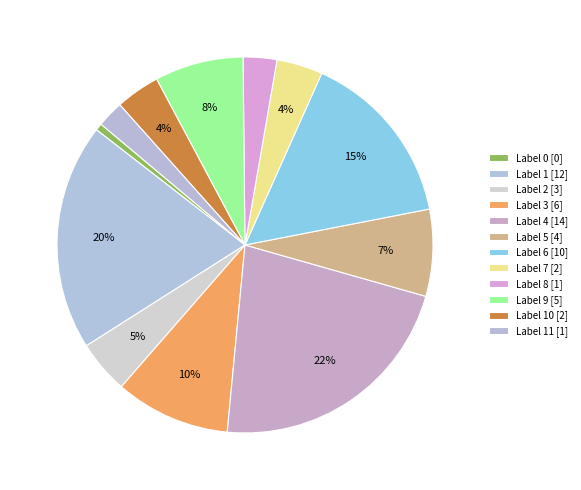

How many slices are in this pie chart?

12